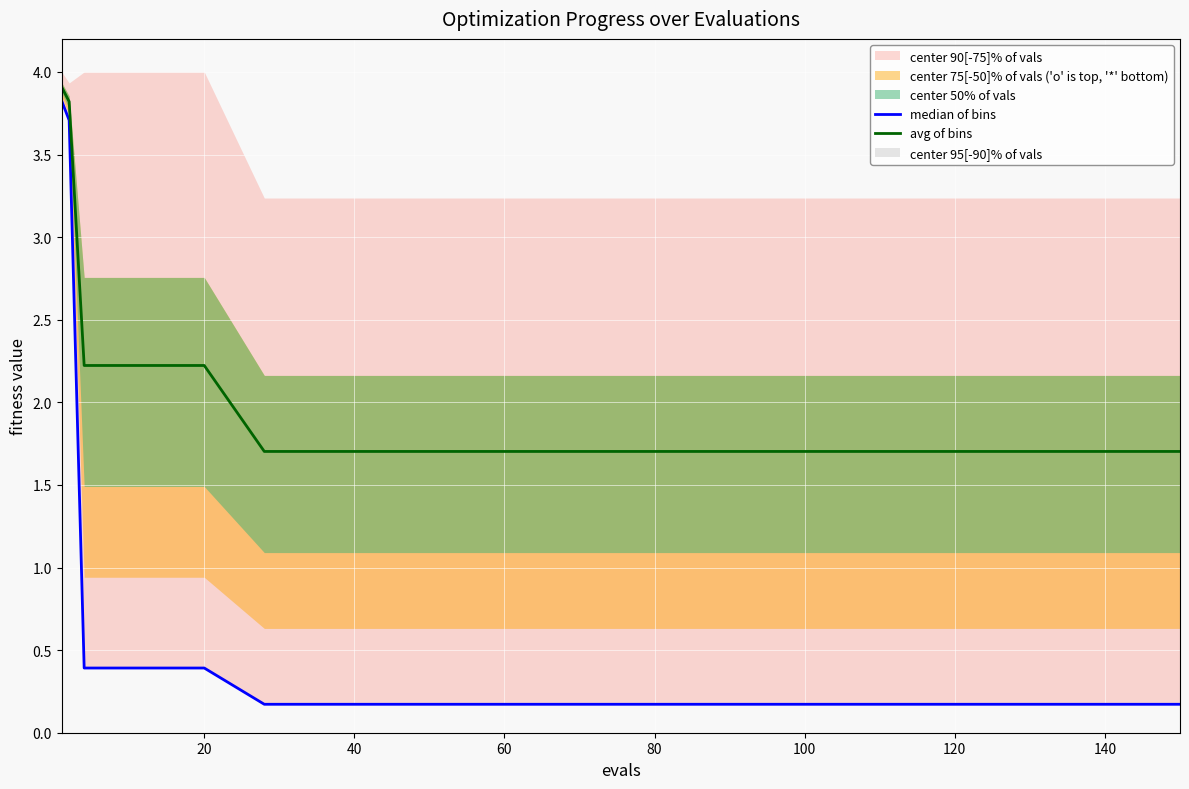

The avg of bins series shows 2.2 at 20. True or false?

True